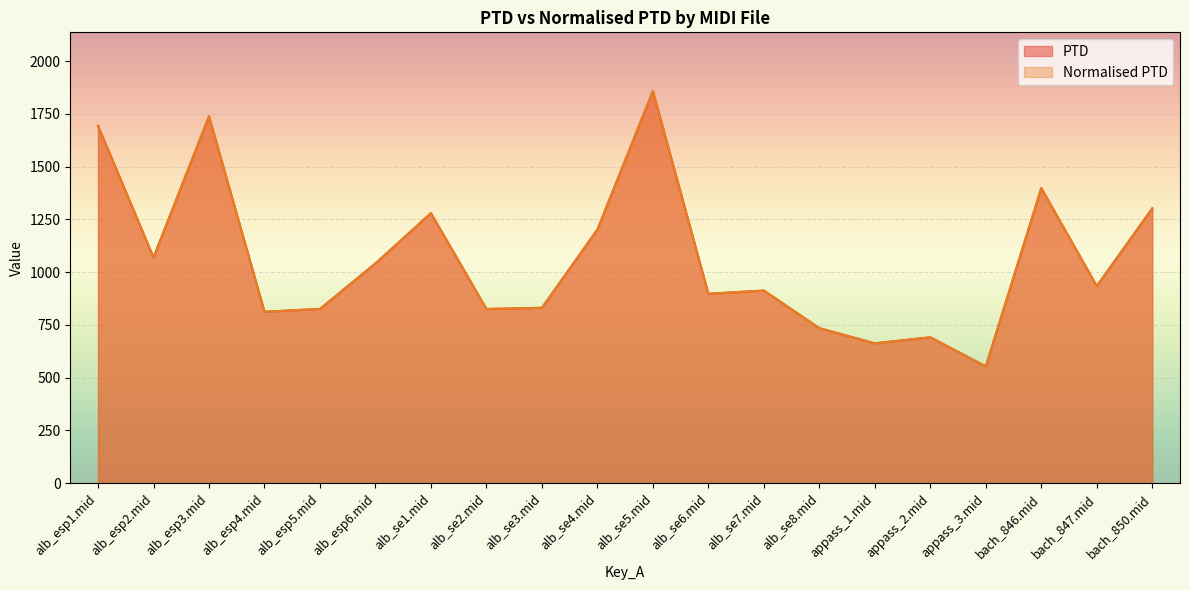

Which series changed the most between appass_2.mid and bach_850.mid?

PTD